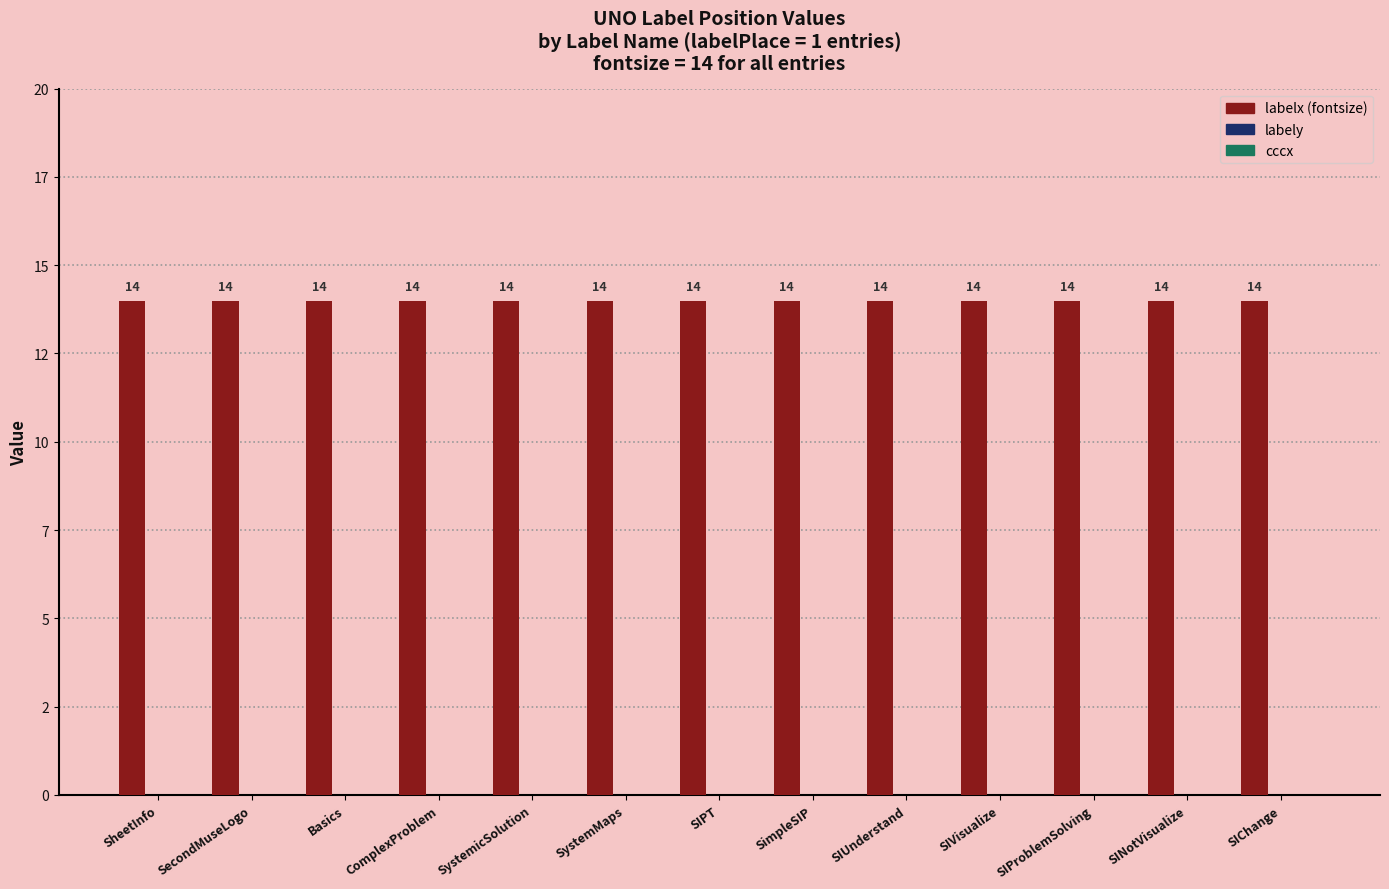

Is the value of cccx at ComplexProblem greater than the value of labely at SINotVisualize?

No